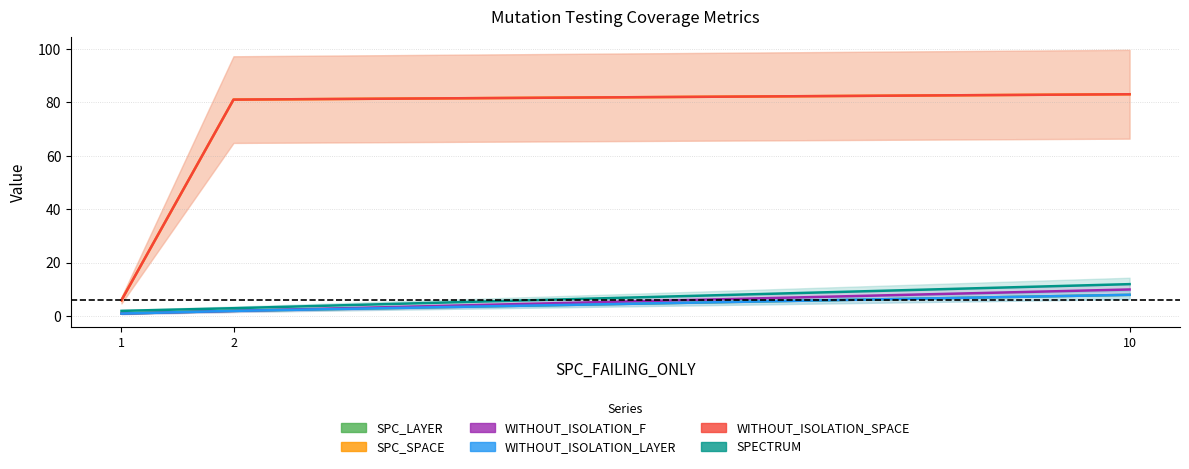

What are all the series names shown in the legend?

SPC_LAYER, SPC_SPACE, WITHOUT_ISOLATION_F, WITHOUT_ISOLATION_LAYER, WITHOUT_ISOLATION_SPACE, SPECTRUM